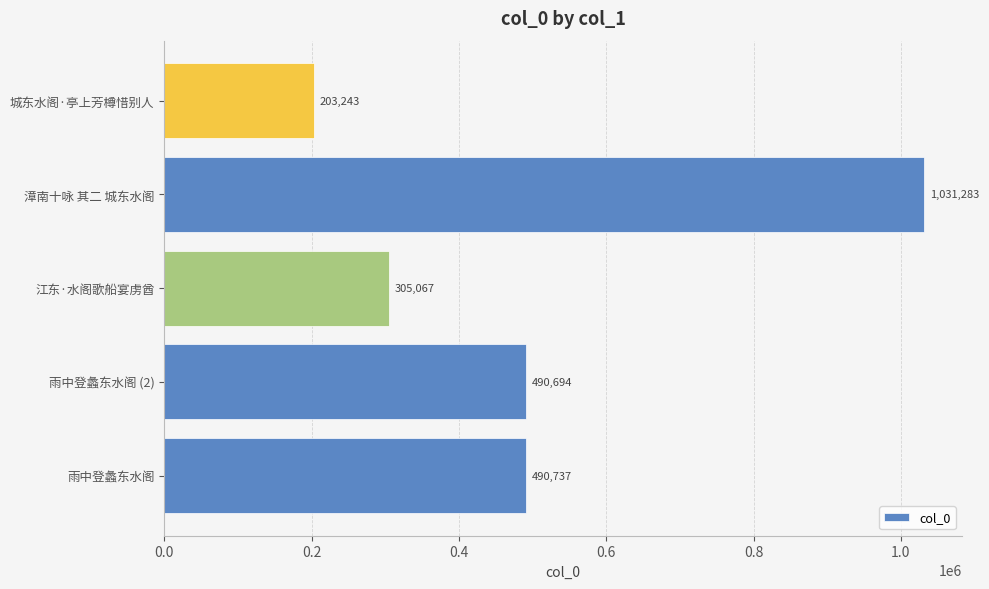

Reading bottom to top, list all the values displayed in this chart.

490737	490694	305067	1031283	203243